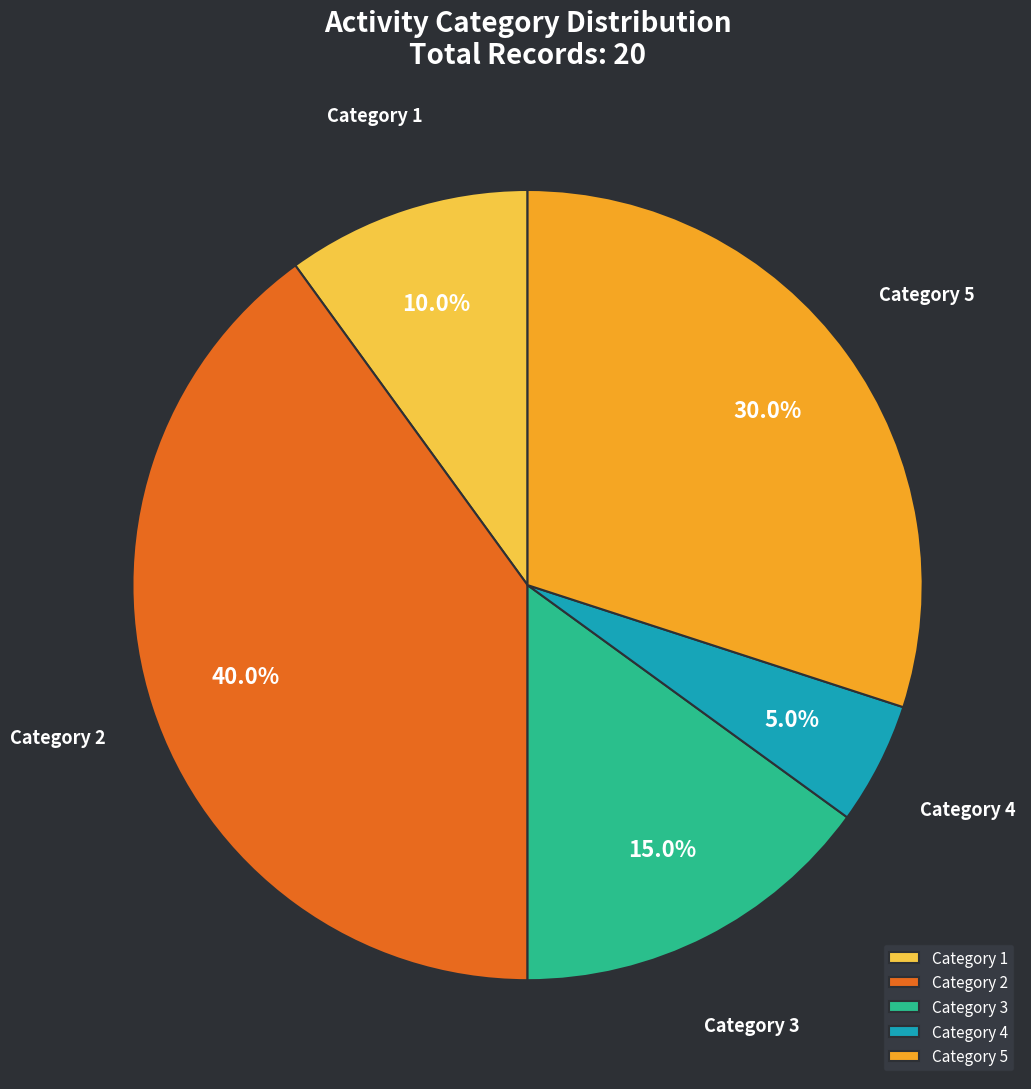

To the nearest percent, what is the average slice percentage?

20%